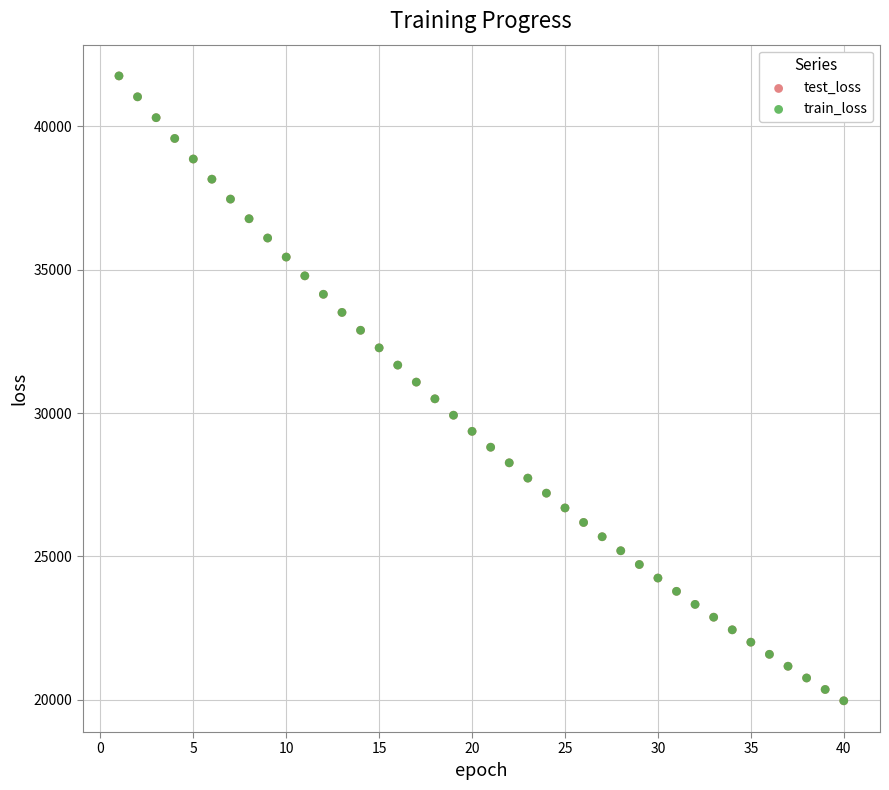

Which series has the widest spread of Y values?

test_loss